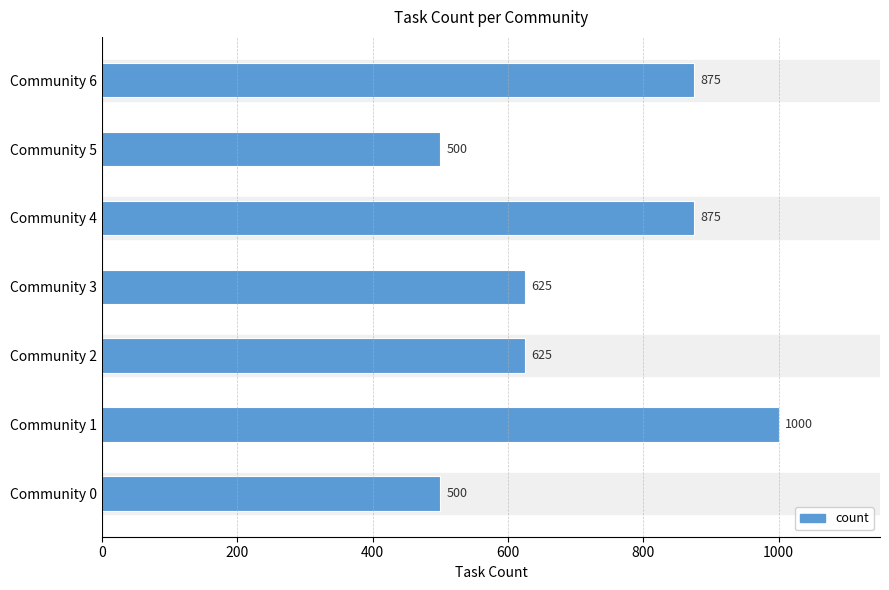

The value at Community 6 is 190. True or false?

False